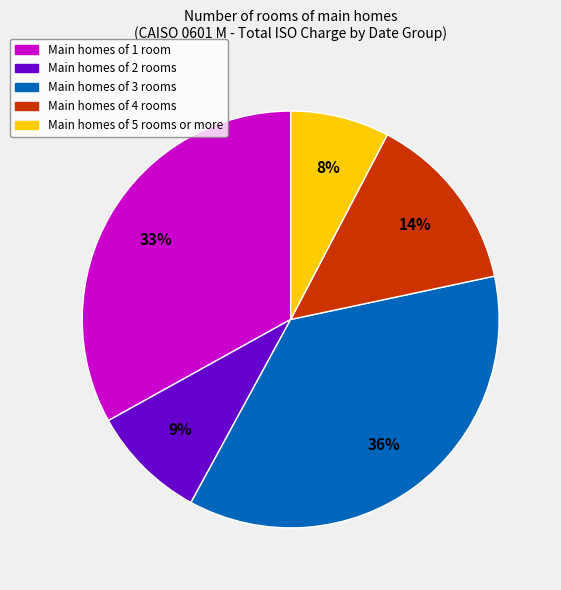

Is there a majority slice in this chart?

No